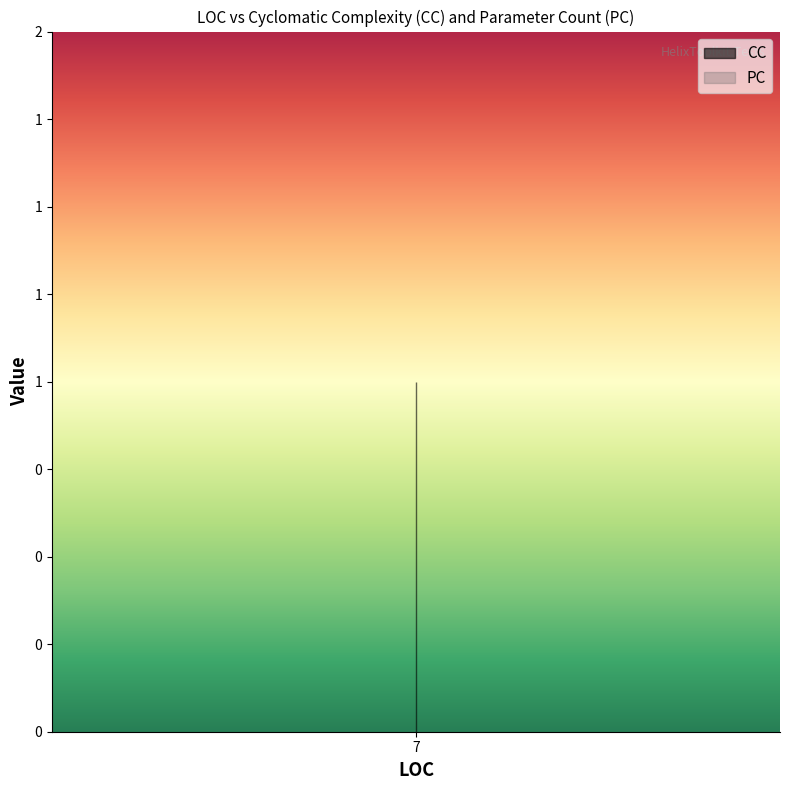

What is the total value across all series at 7?

1